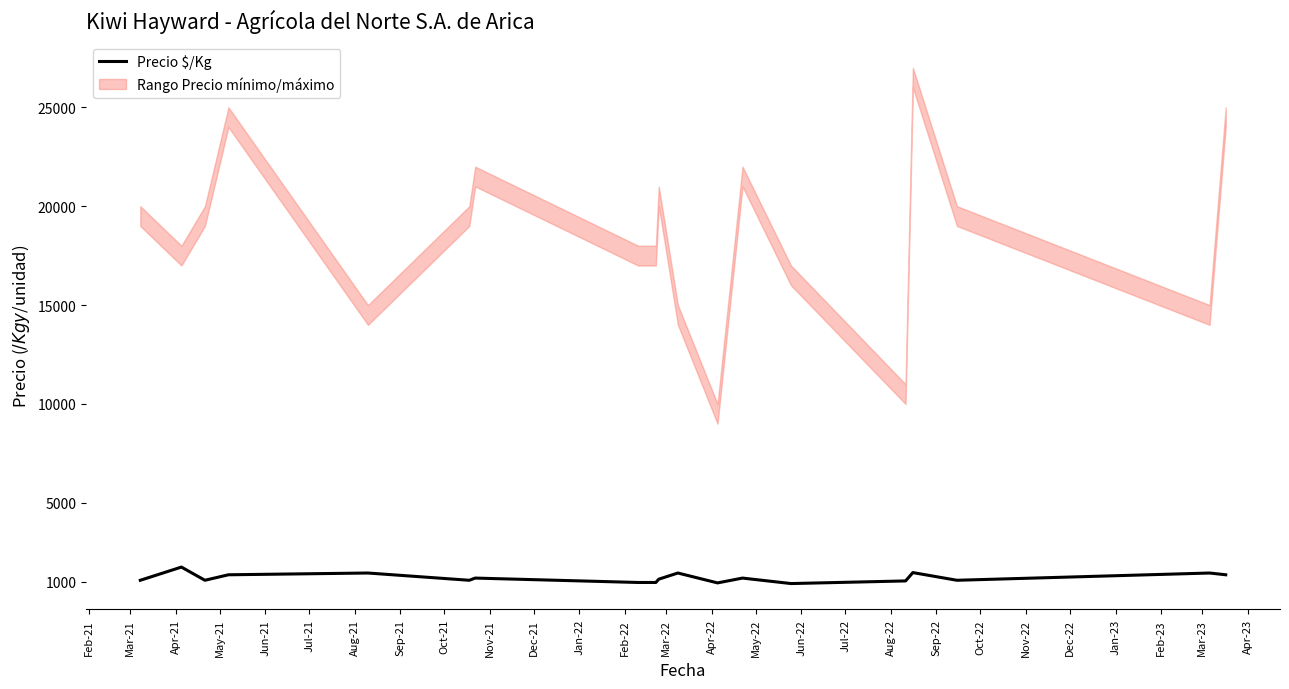

What is the value of the 13th point from the left?

950